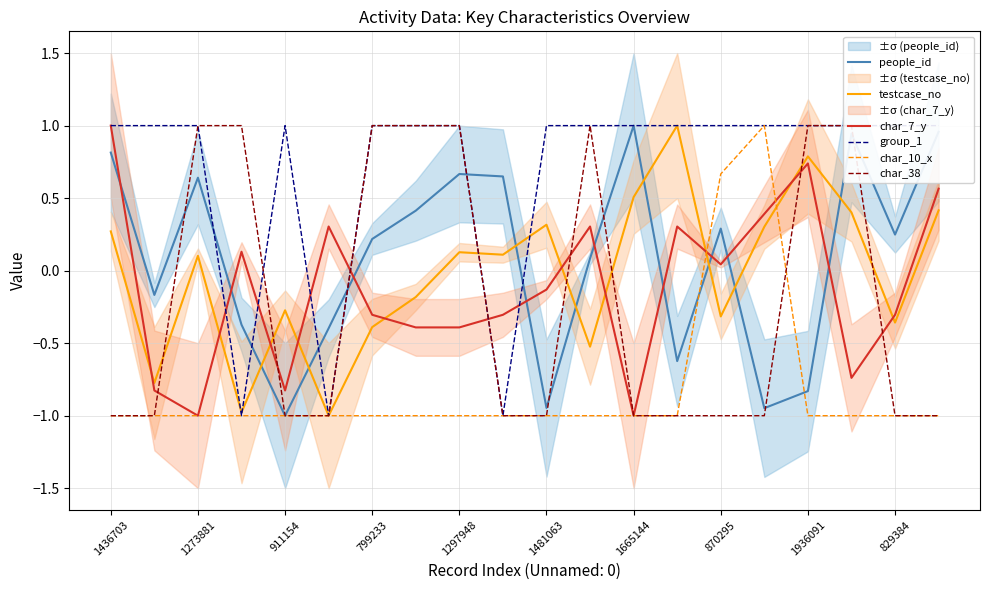

At which label does people_id first exceed 0?

1436703